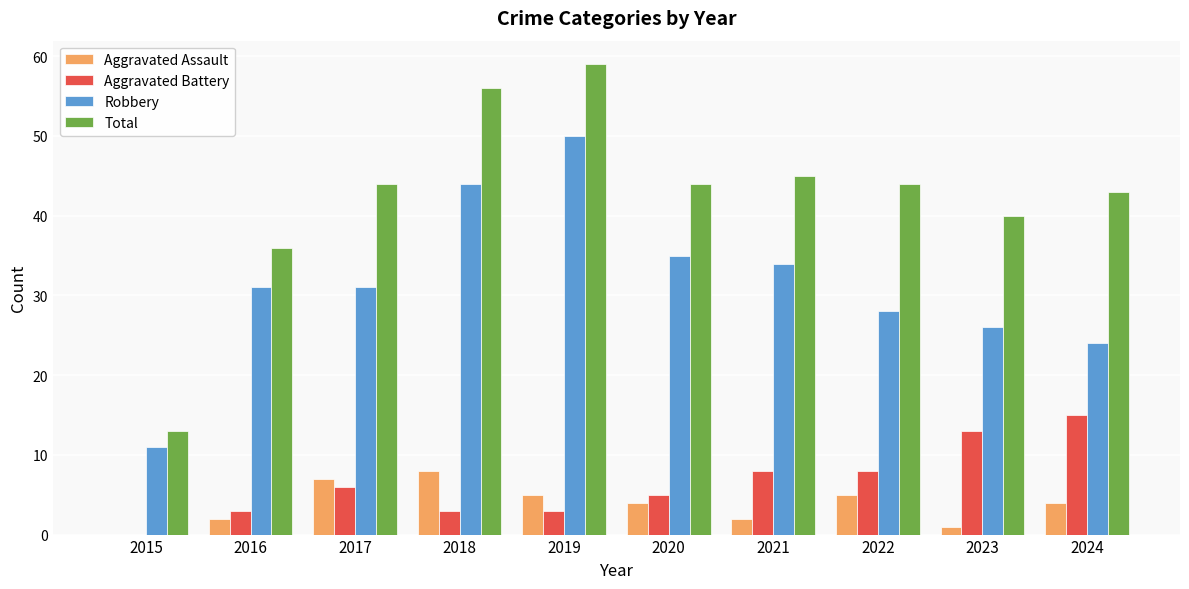

What is the maximum value shown in the chart?

59